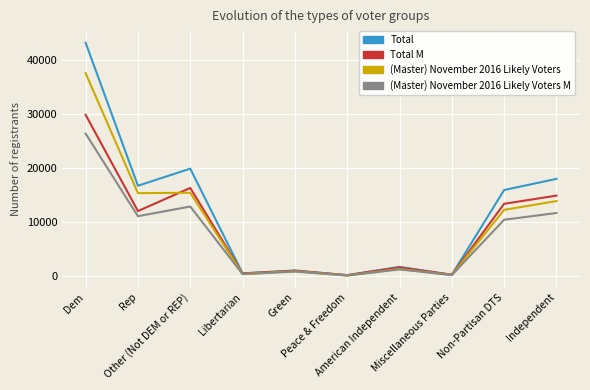

What is the difference between the second highest and second lowest values in the Total M series?

16040